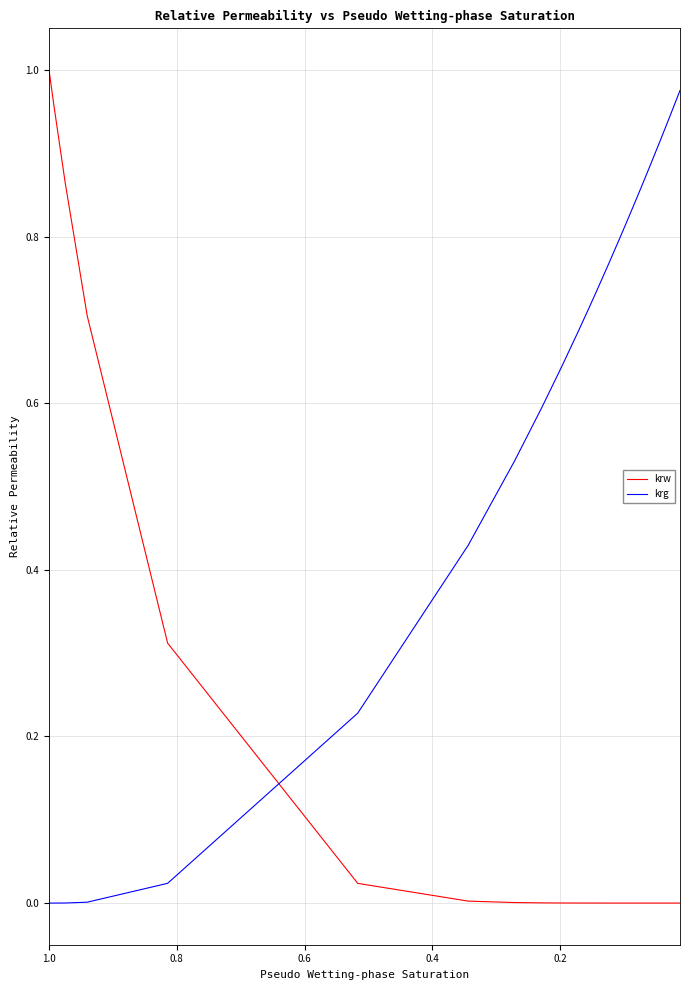

Is the value of krg at 11 greater than the value of krw at 20?

Yes